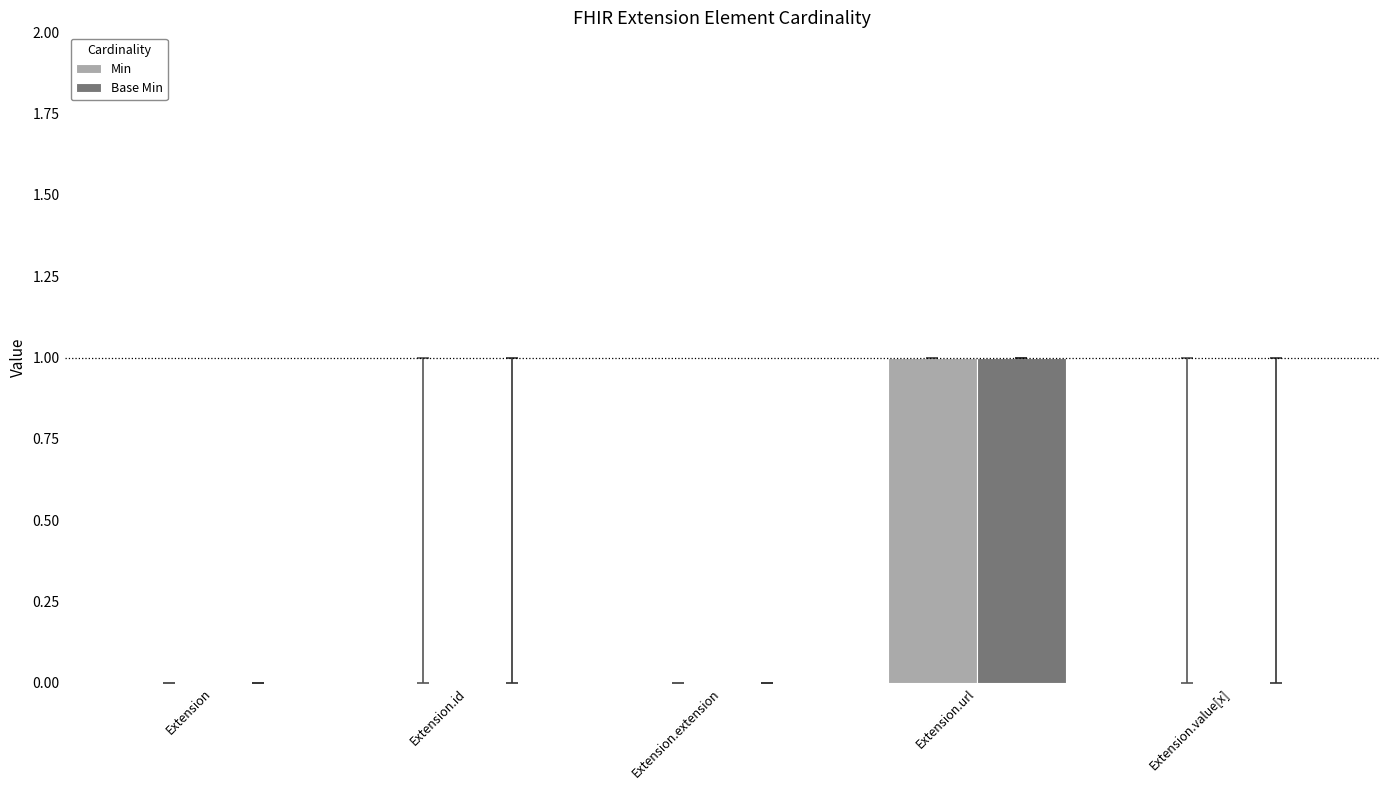

Is it true that Min equals 0 at Extension.url?

False